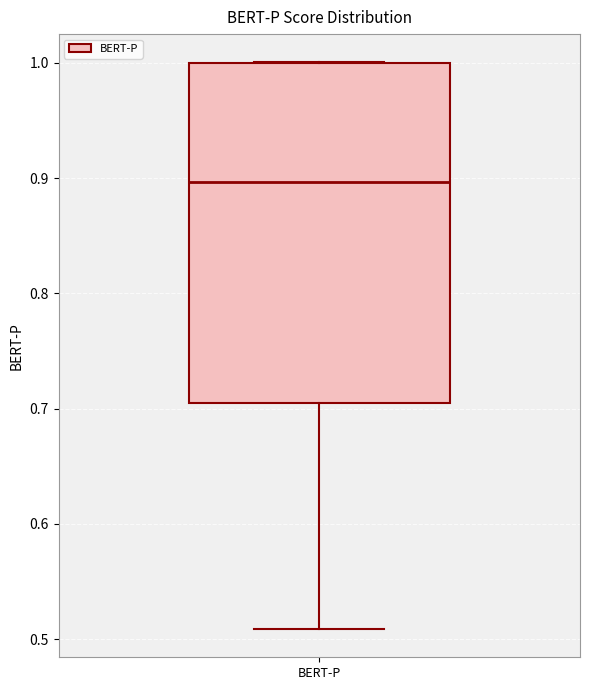

Transcribe this box plot: give where the median line is, the range the box spans, and where the two whiskers end, as read against the y-axis. The values are not printed on the chart, so give them approximately, as read against the axis.

median 0.90, box 0.70 to 1.00, whiskers 0.51 to 1.00